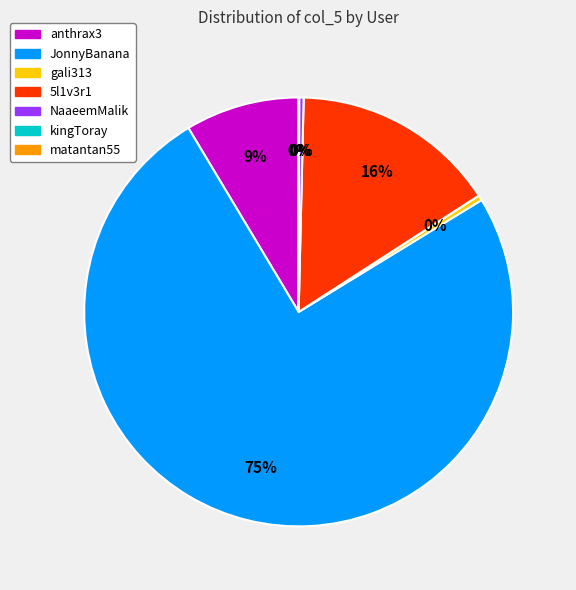

To the nearest percent, what is the difference between the largest and smallest slice percentages?

75%